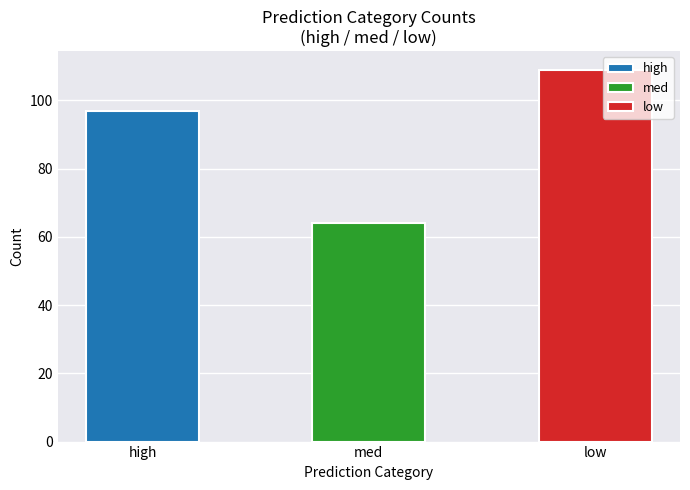

At which label is the value closest to 86?

high